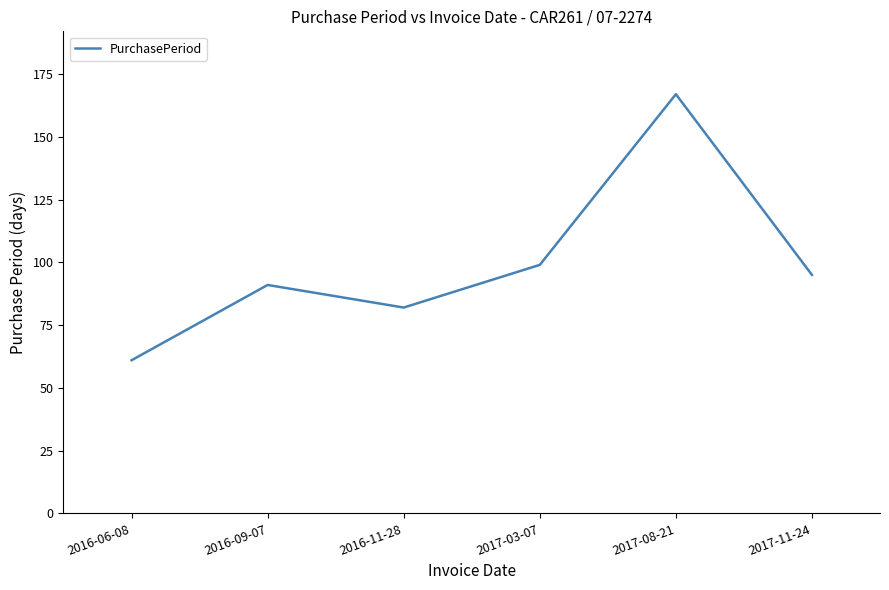

What is the smallest value displayed?

61